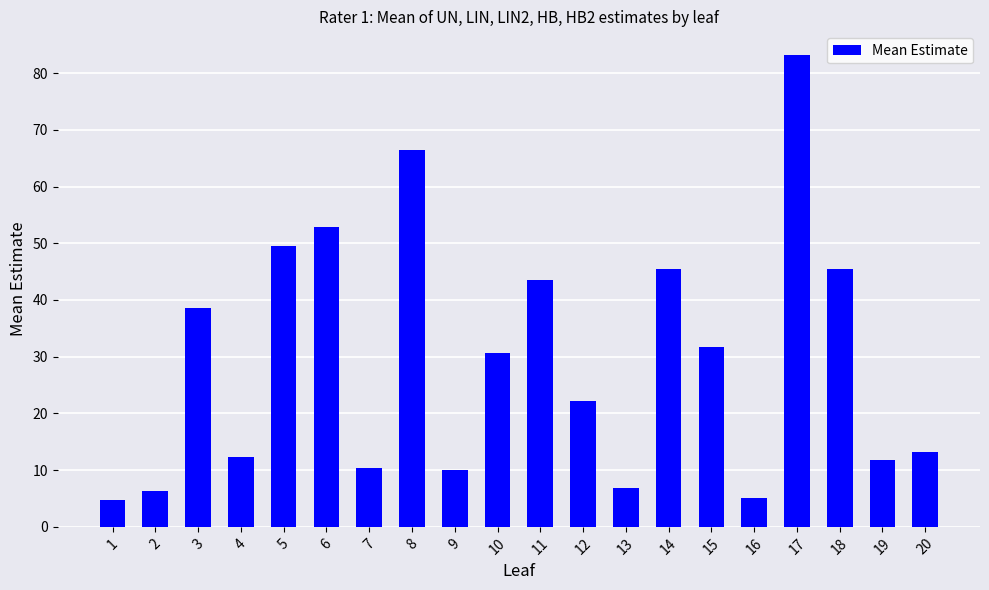

What is the value of the 20th bar from the left?

13.2